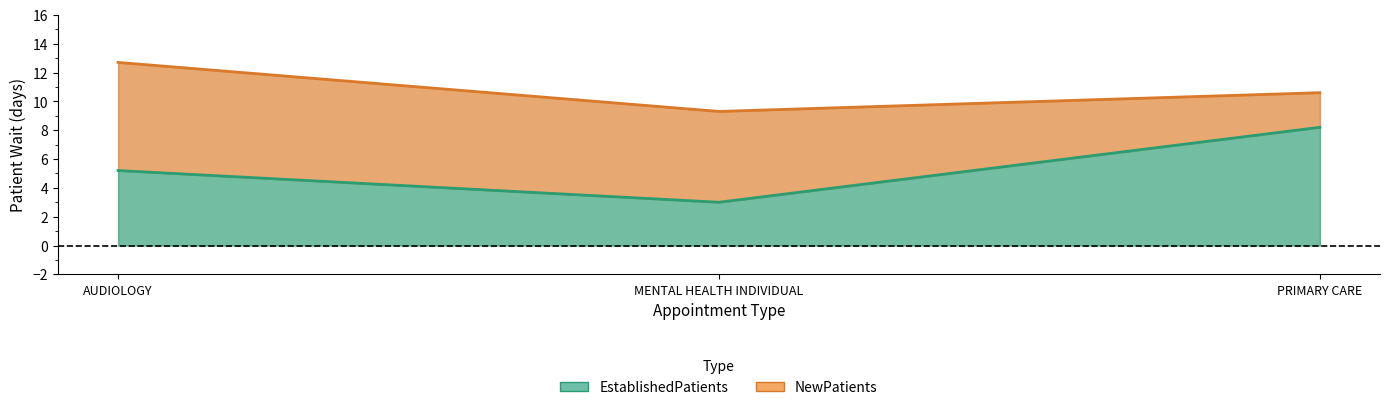

Is the value of EstablishedPatients at PRIMARY CARE greater than the value of NewPatients at AUDIOLOGY?

No